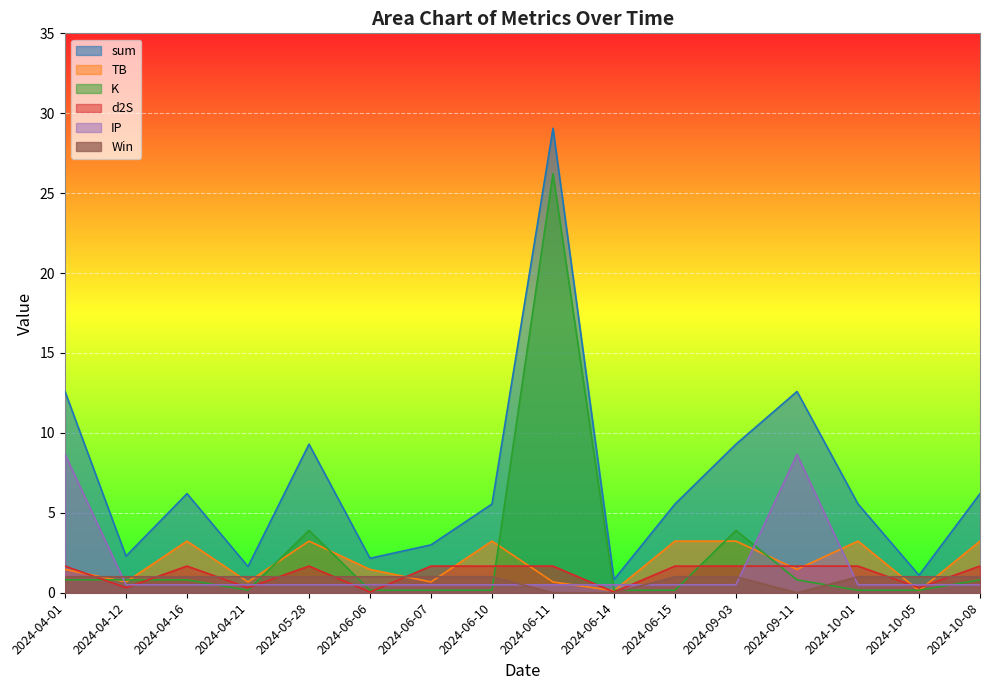

The value of sum at 2024-06-14 is 0.5. True or false?

False